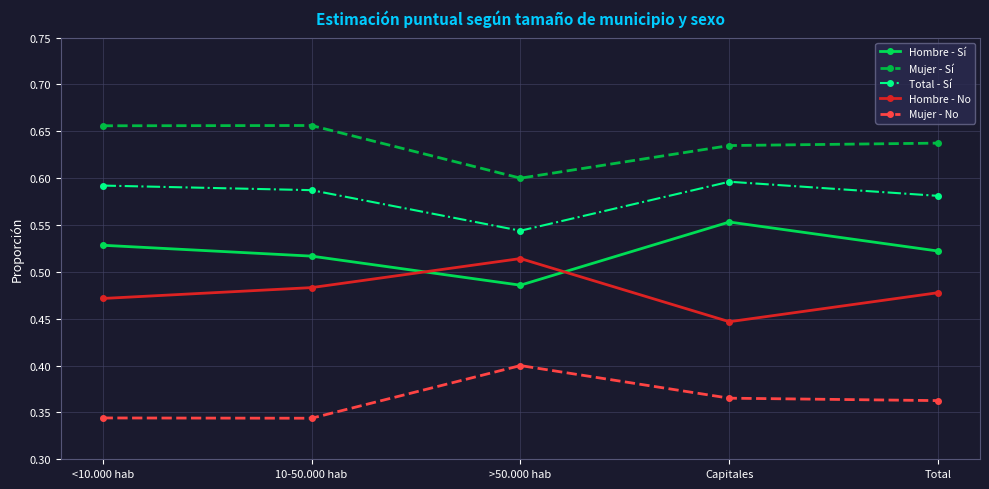

Which category has the highest value in the Mujer - No series?

>50.000 hab